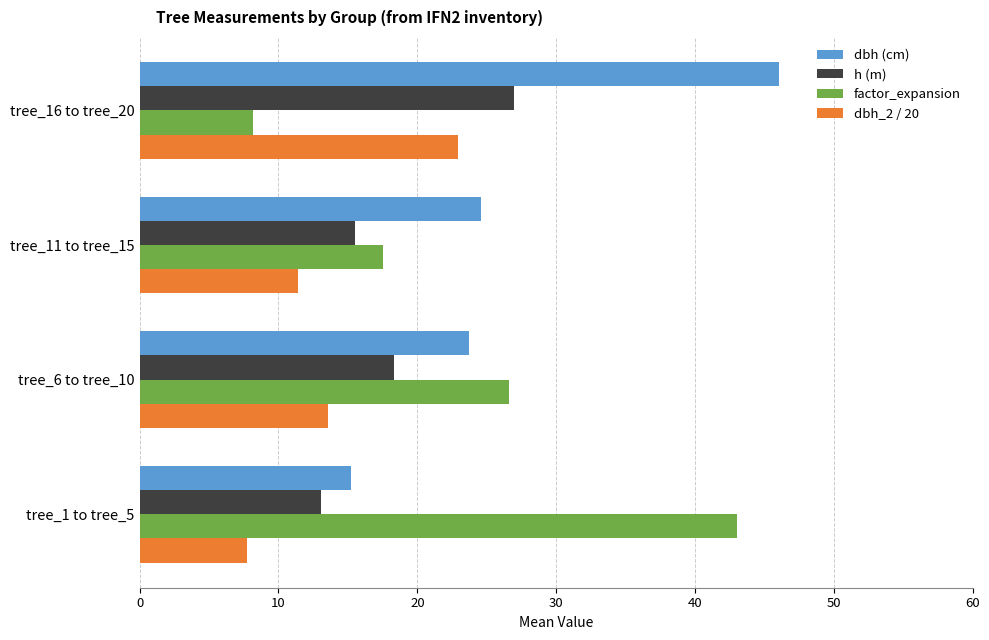

What is the average value of the dbh (cm) series?

27.4